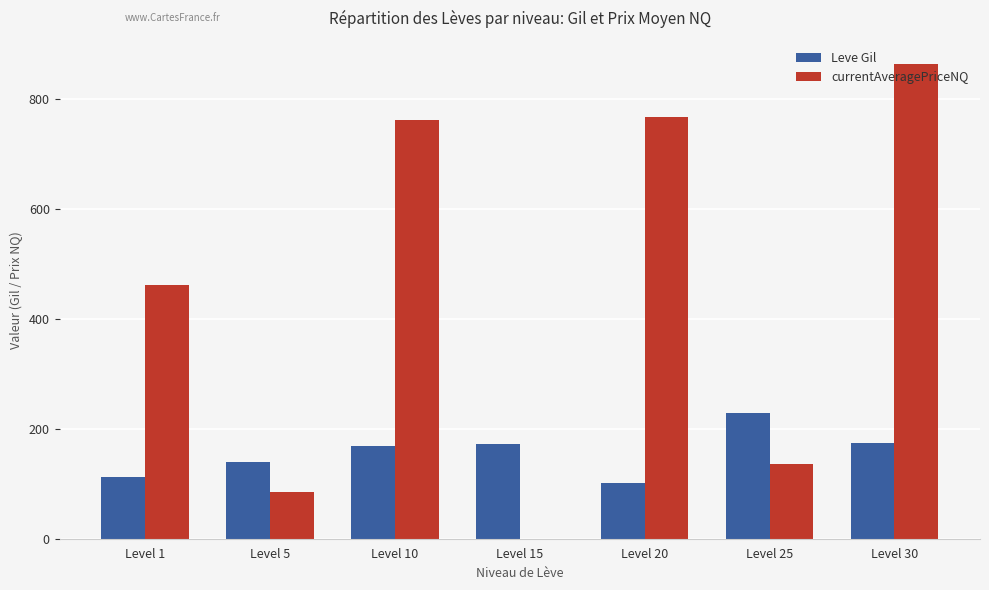

What is the sum of the Leve Gil values at Level 1 and Level 30?

288.0